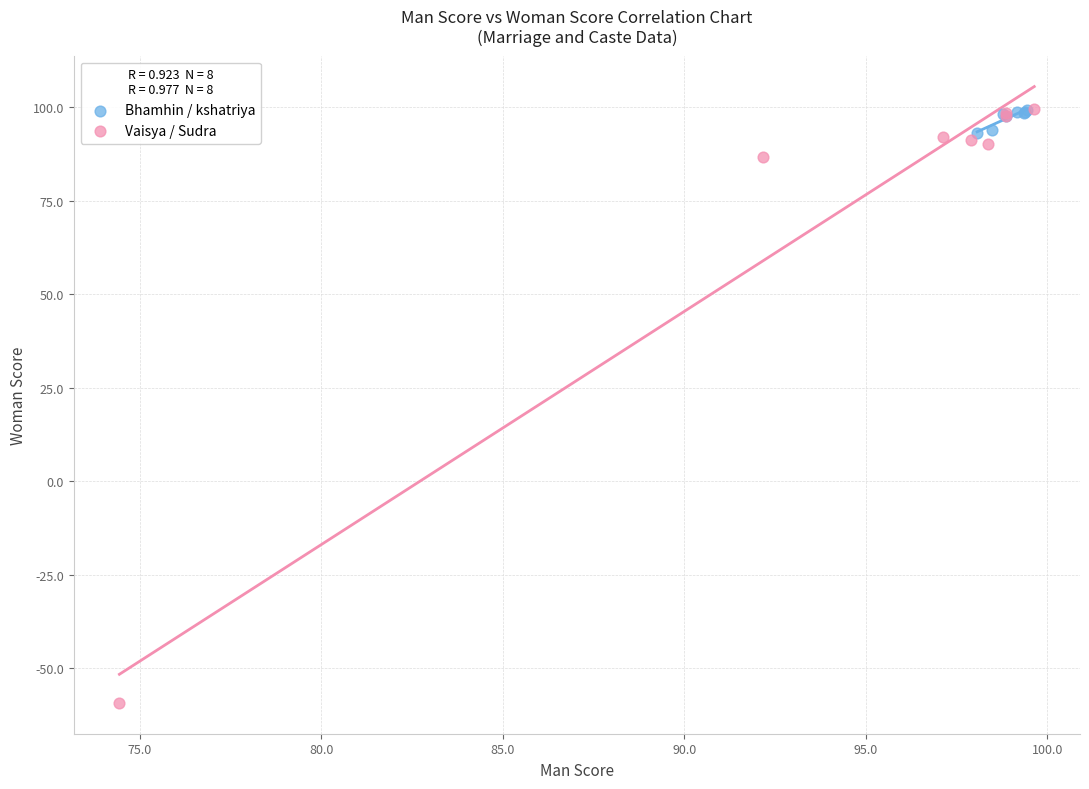

Which series has the widest spread of Y values?

Vaisya / Sudra